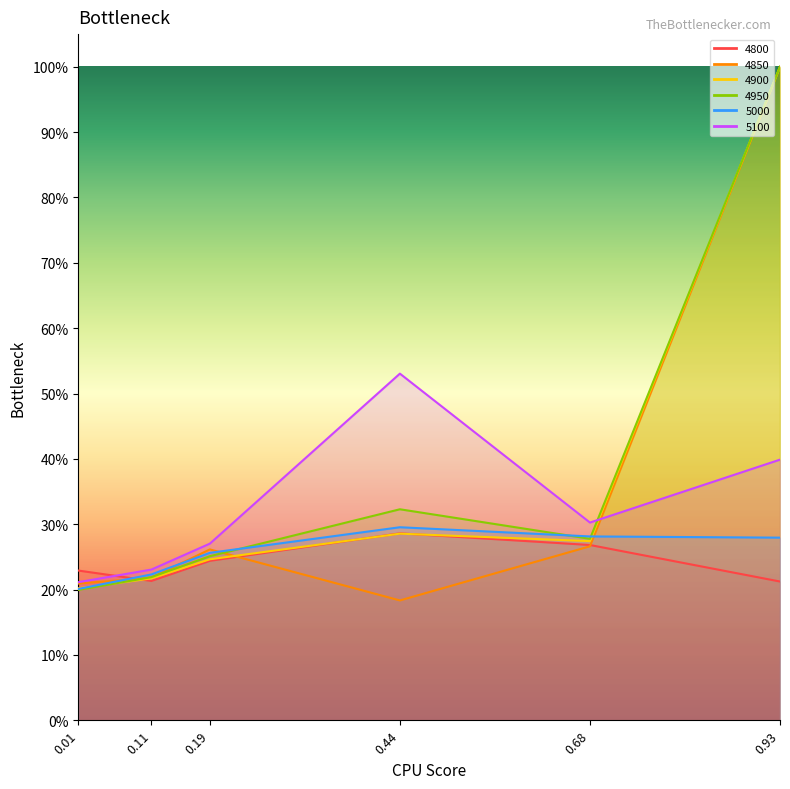

What is the spread (max minus min) of values at 0.93?

0.8